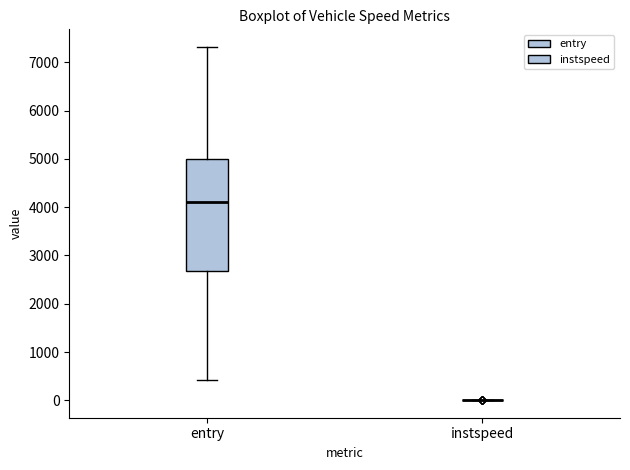

Which box is the tallest, from its lower edge to its upper edge?

entry